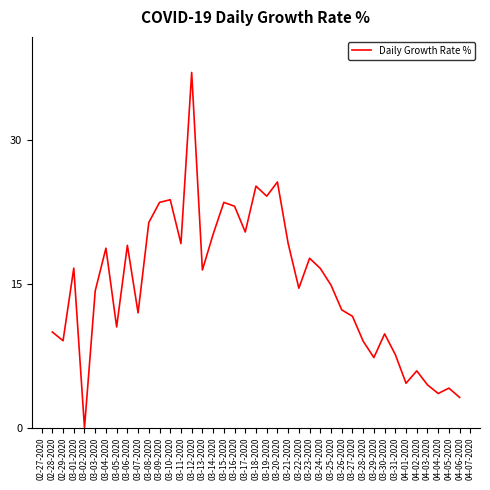

Approximately how many times larger is the value at 03-17-2020 compared to 03-20-2020?

0.8